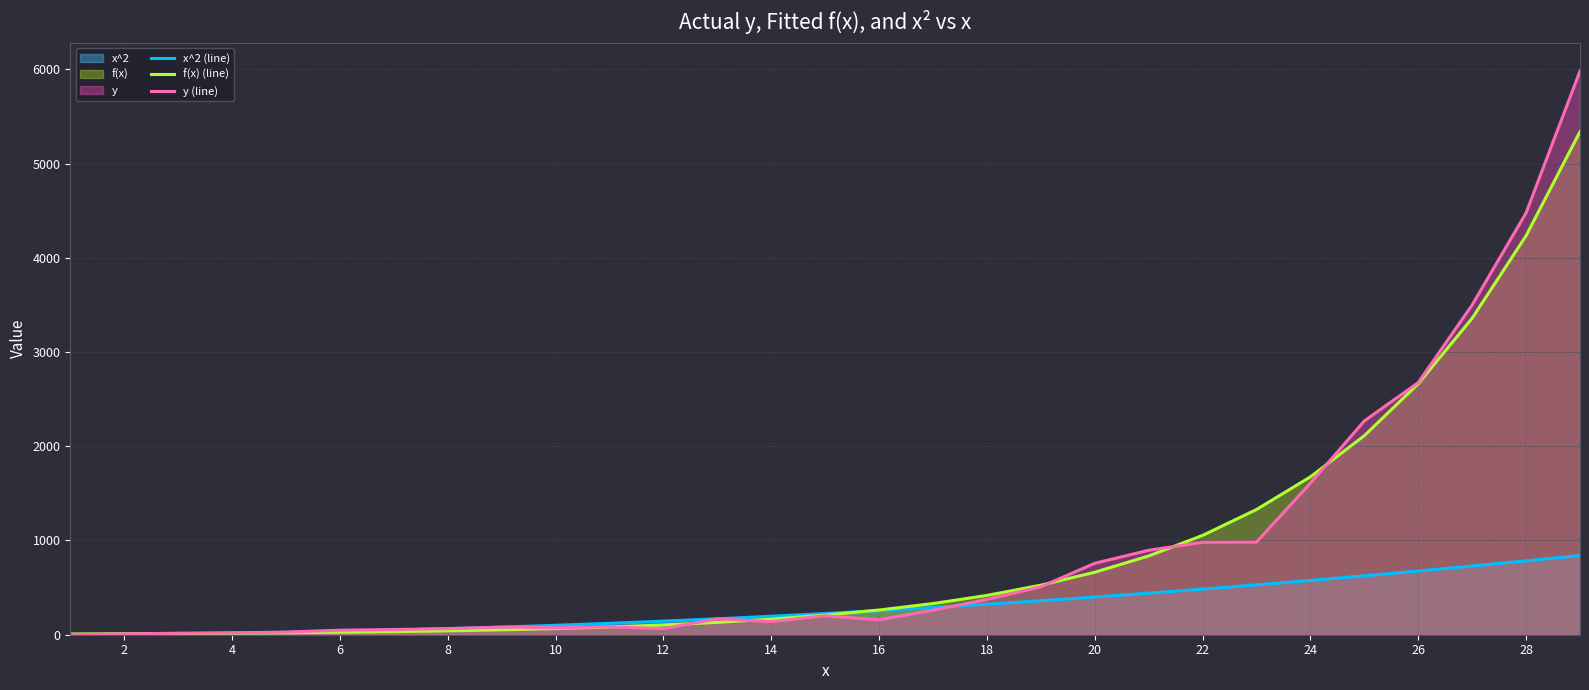

Which series has the widest spread of values?

y (line)